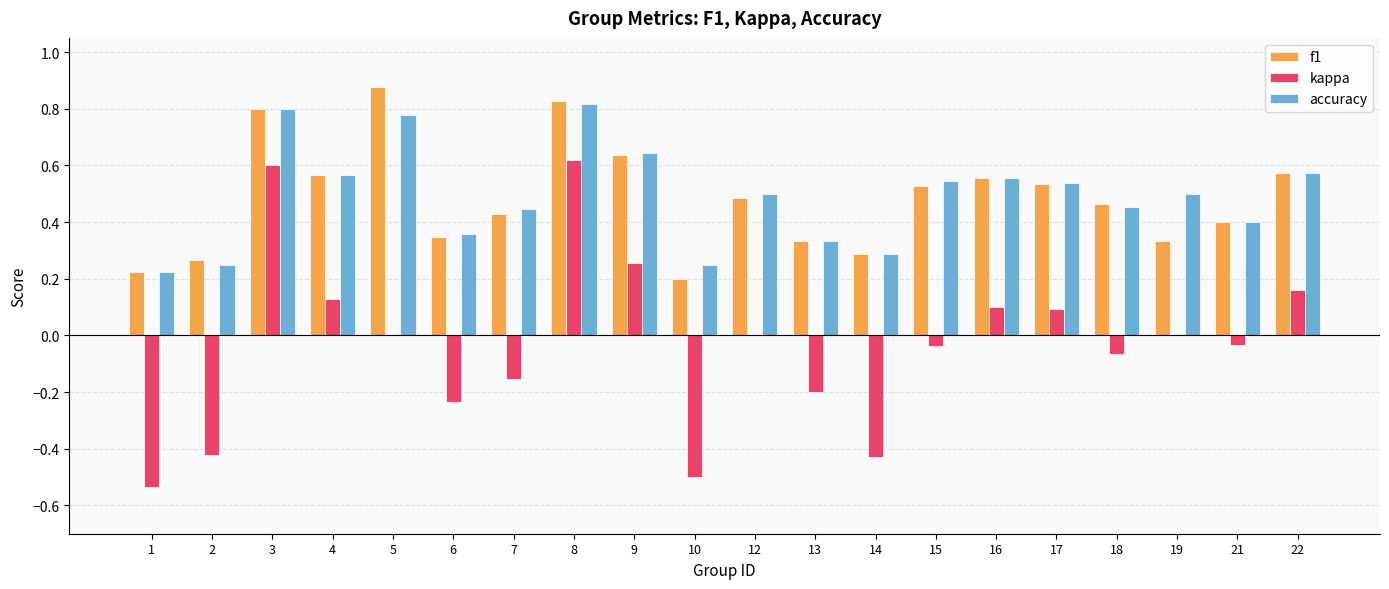

Which series has the widest spread of values?

kappa